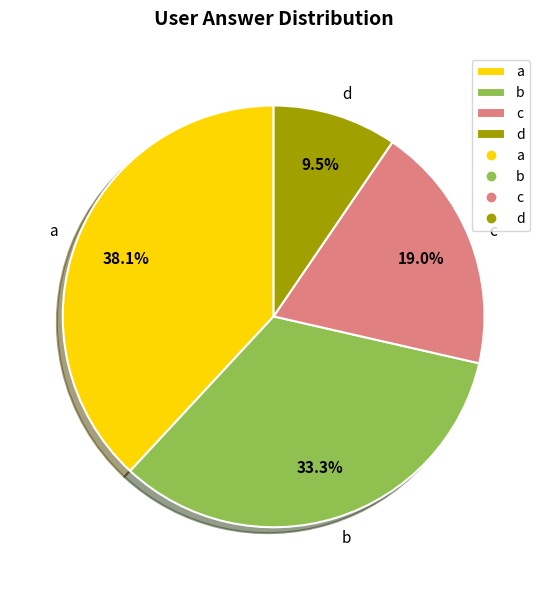

True or false: b accounts for 42% of the total.

False